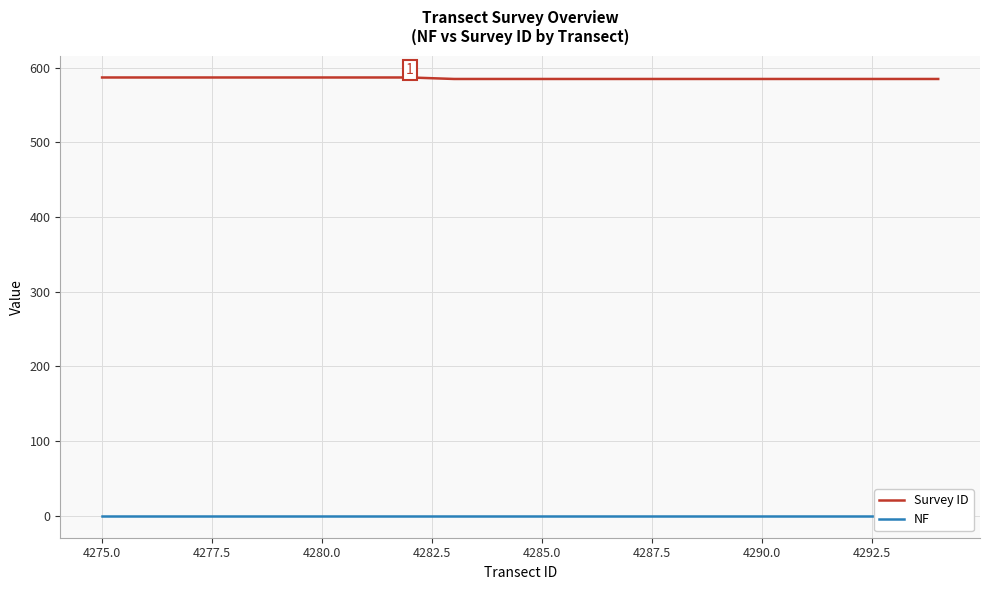

How many data points does each series have?

20